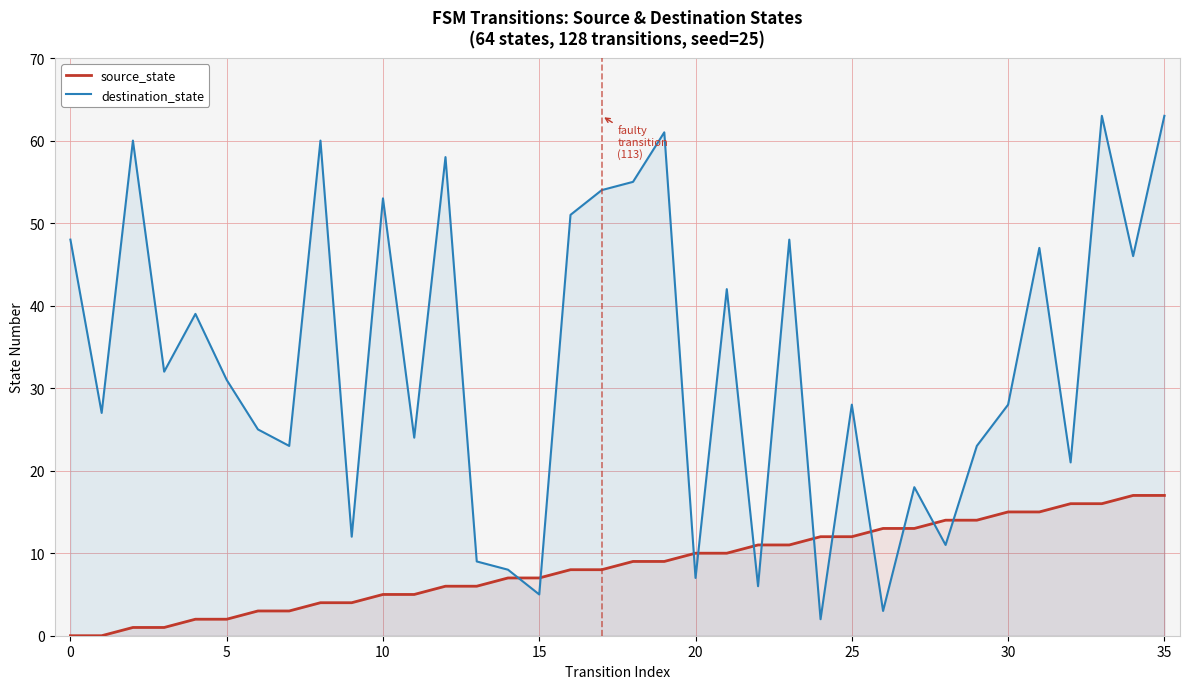

The source_state series shows 7 at 15. True or false?

True